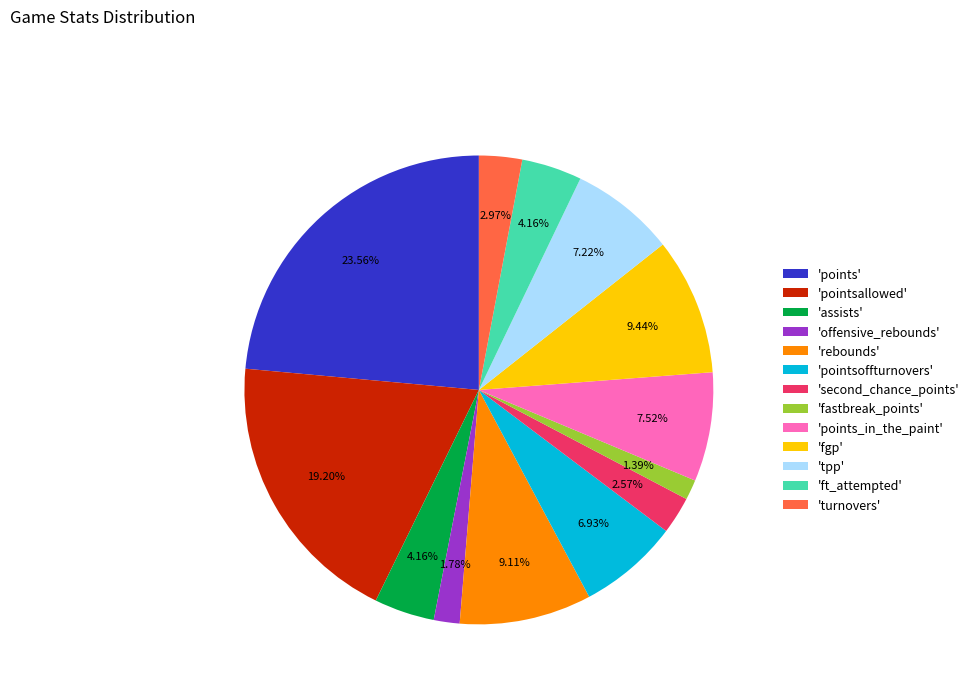

What is the largest slice in the pie chart?

'points'